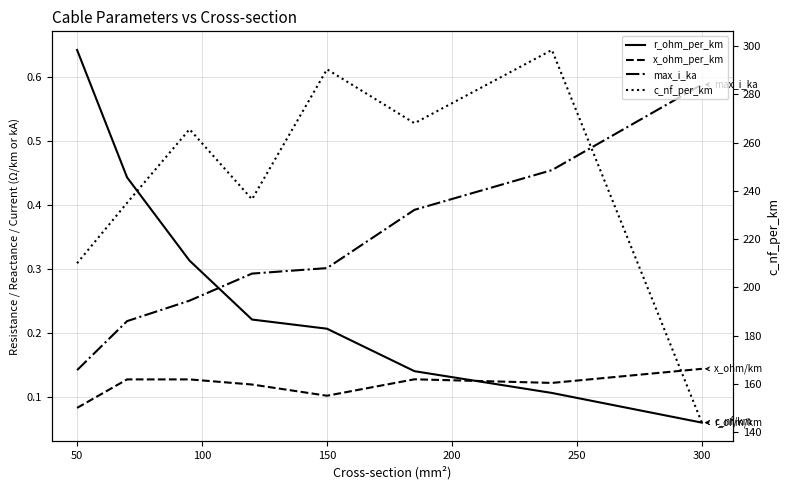

In x_ohm_per_km, how many points are lower than both neighbors (excluding endpoints)?

2